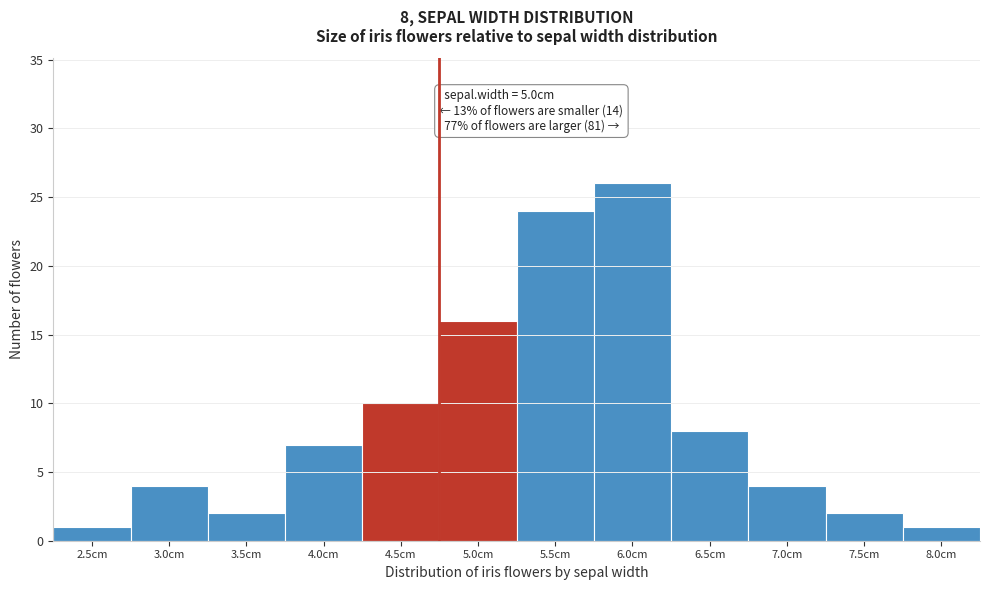

Reading left to right, extract all data points from this chart.

1	4	2	7	10	16	24	26	8	4	2	1